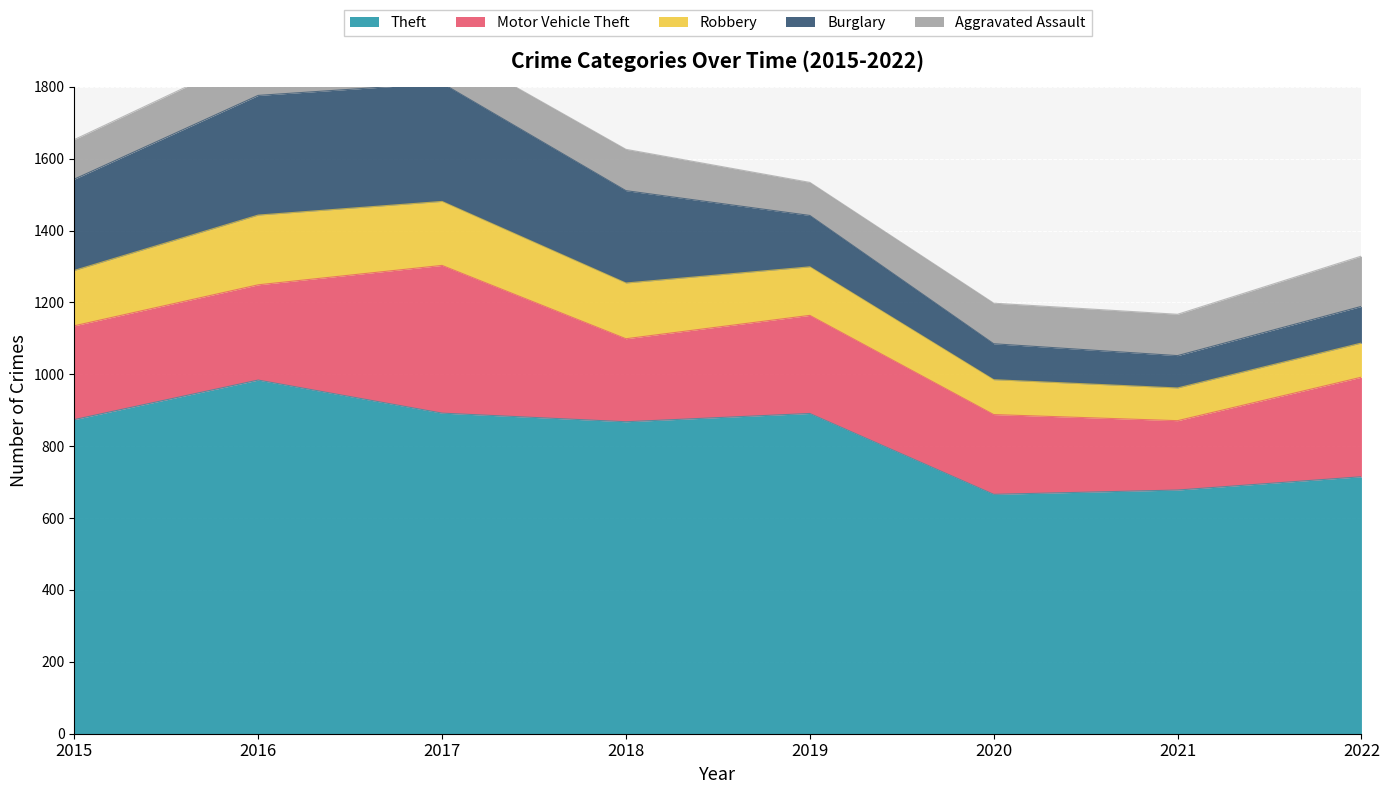

True or false: Aggravated Assault has more than 1 points higher than both neighbors.

True